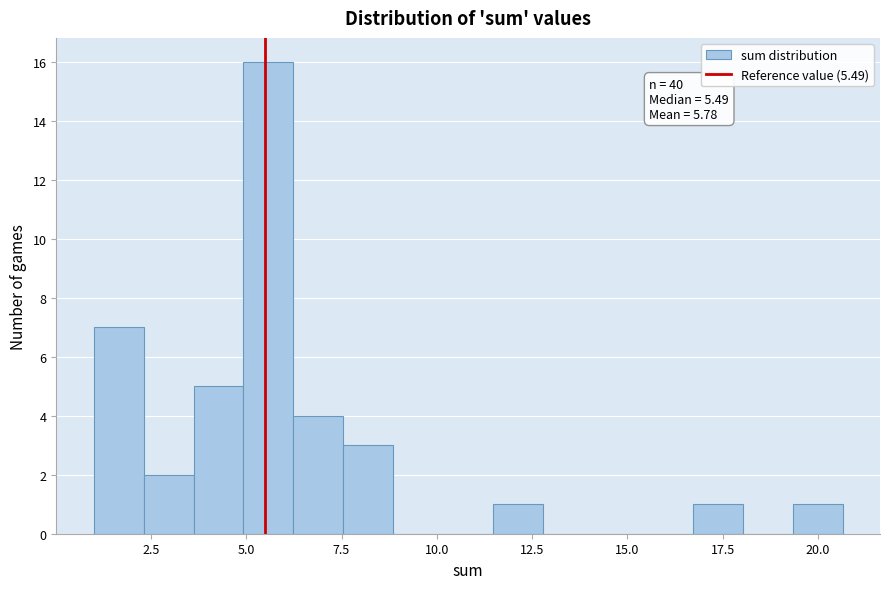

Around what value on the x-axis is the tallest bar? Give the approximate position of its centre, as read against the axis.

5.5